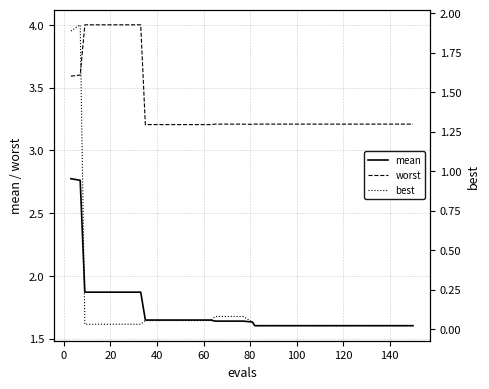

Which series has the largest range (max minus min)?

best